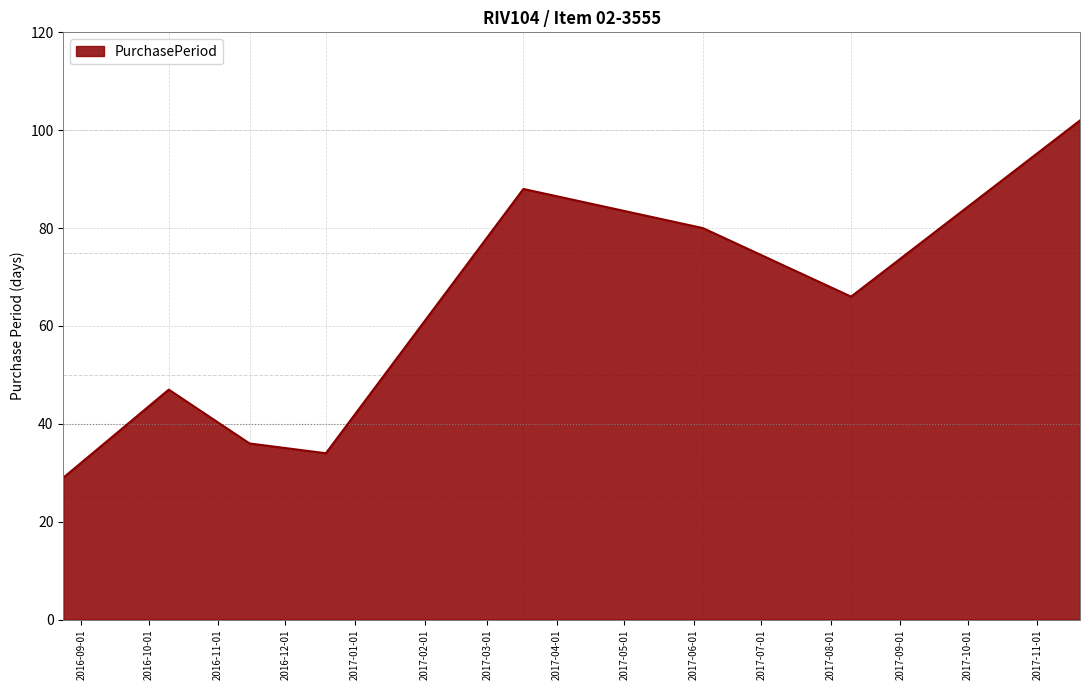

What is the sum of all values?

482